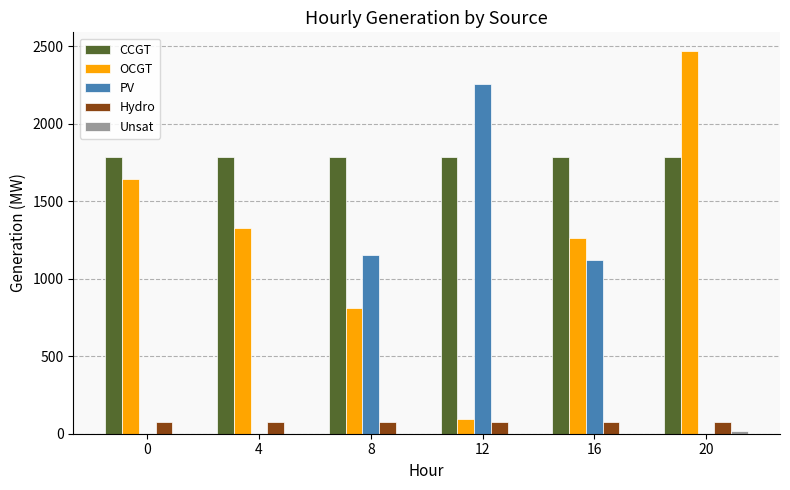

Which series has the largest range (max minus min)?

OCGT